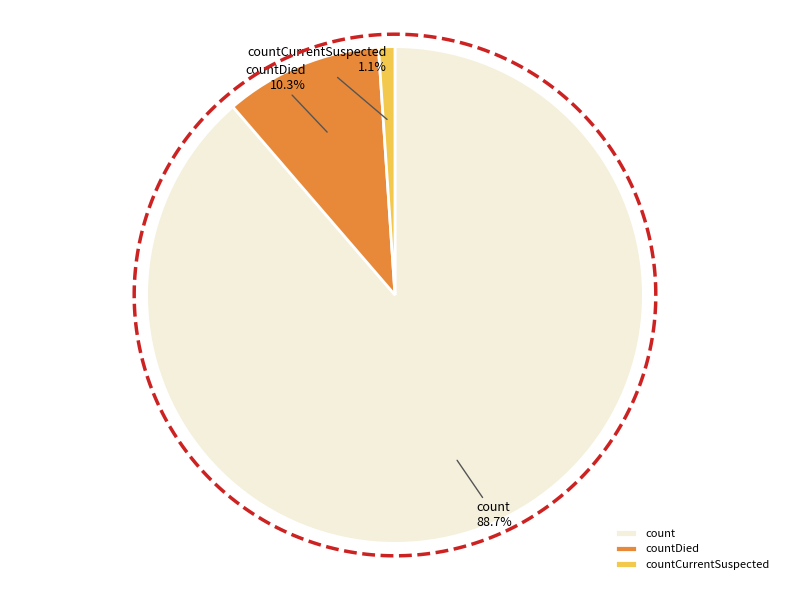

Is count the majority of the pie?

Yes